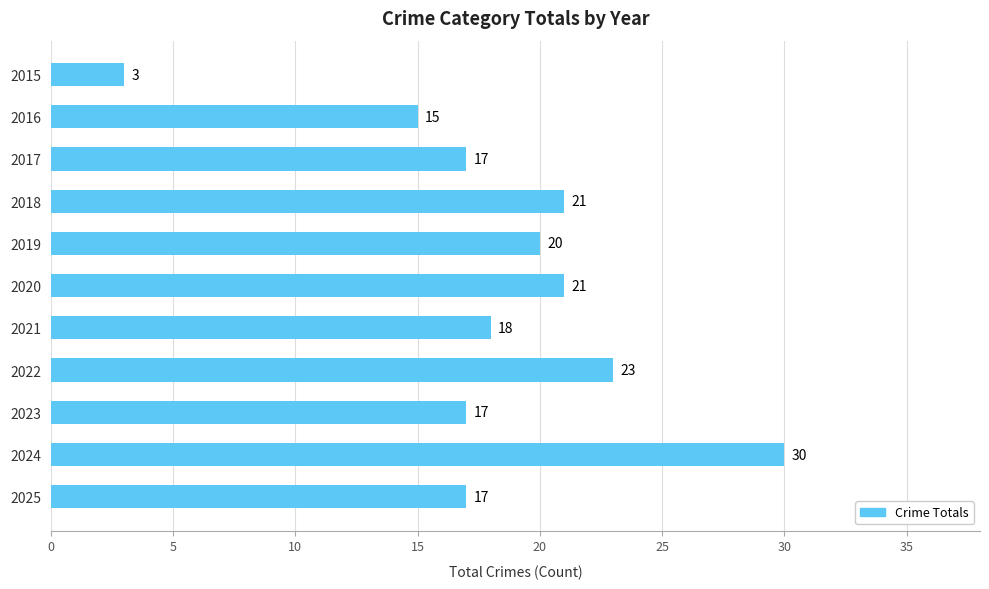

How many data points does each series have?

11